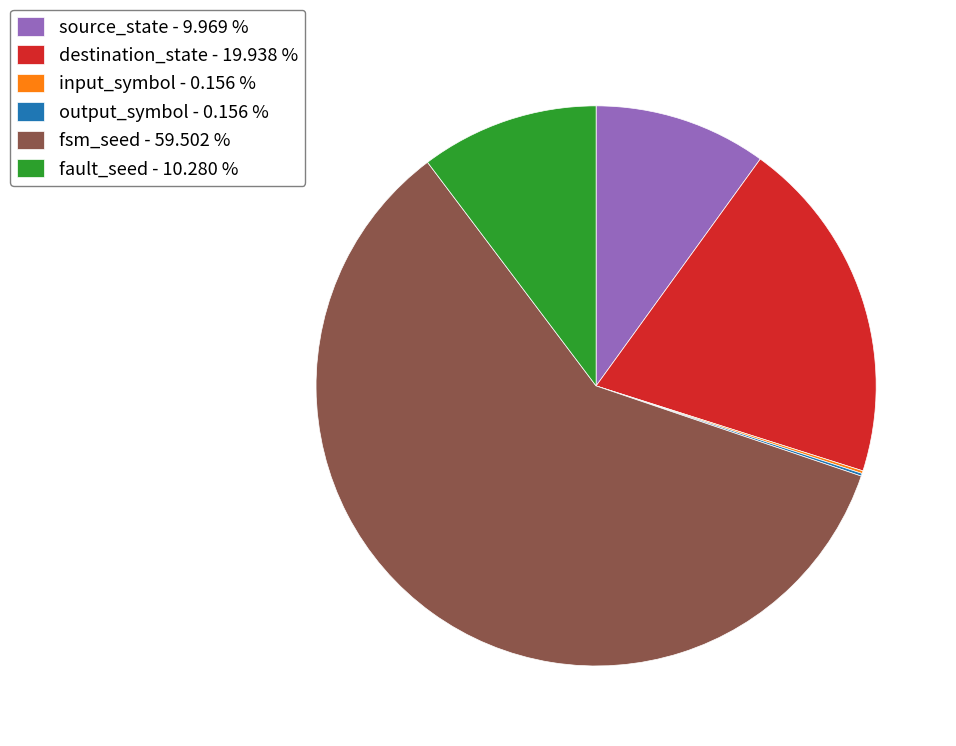

Is there a majority slice in this chart?

Yes